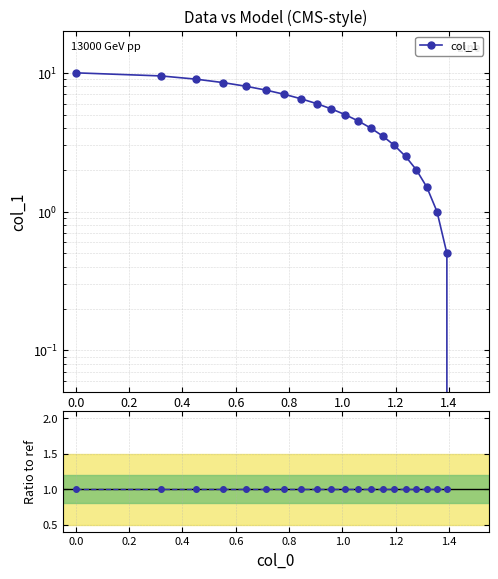

True or false: Ratio to ref and col_1 cross at least once.

False